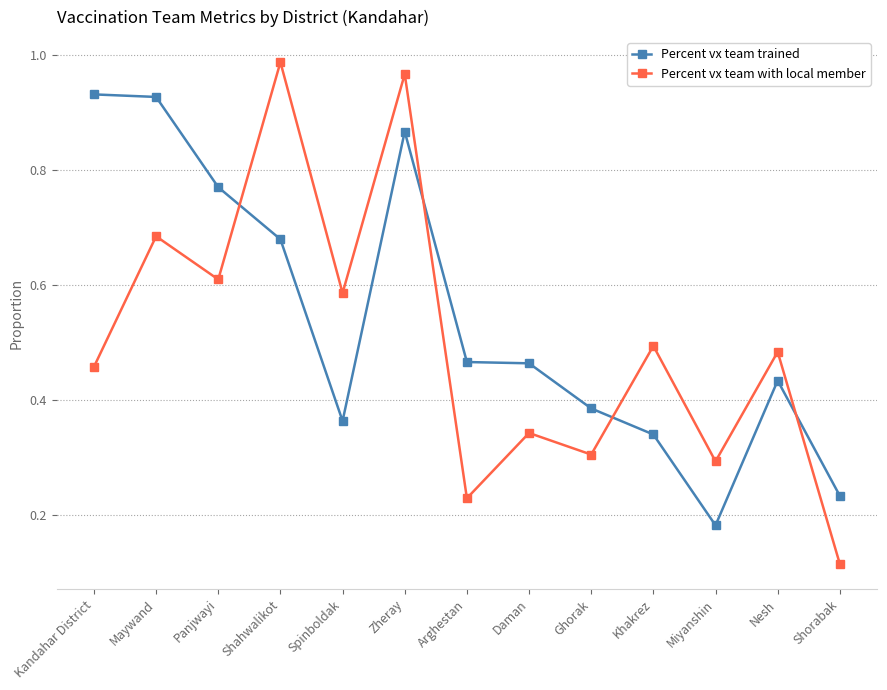

Does the chart have visible grid lines?

Yes